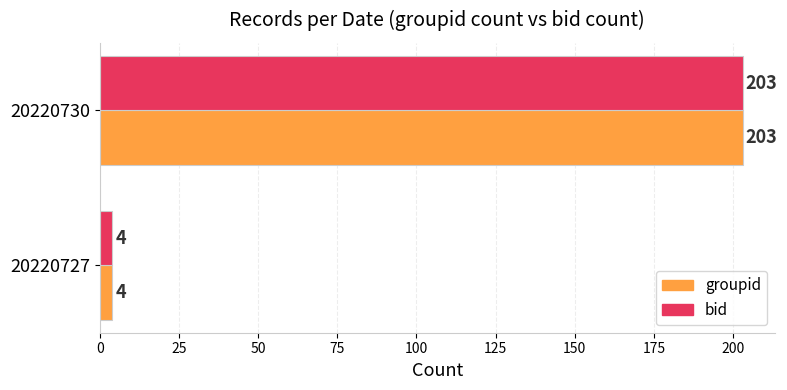

At which category is the sum across all series the highest?

20220730